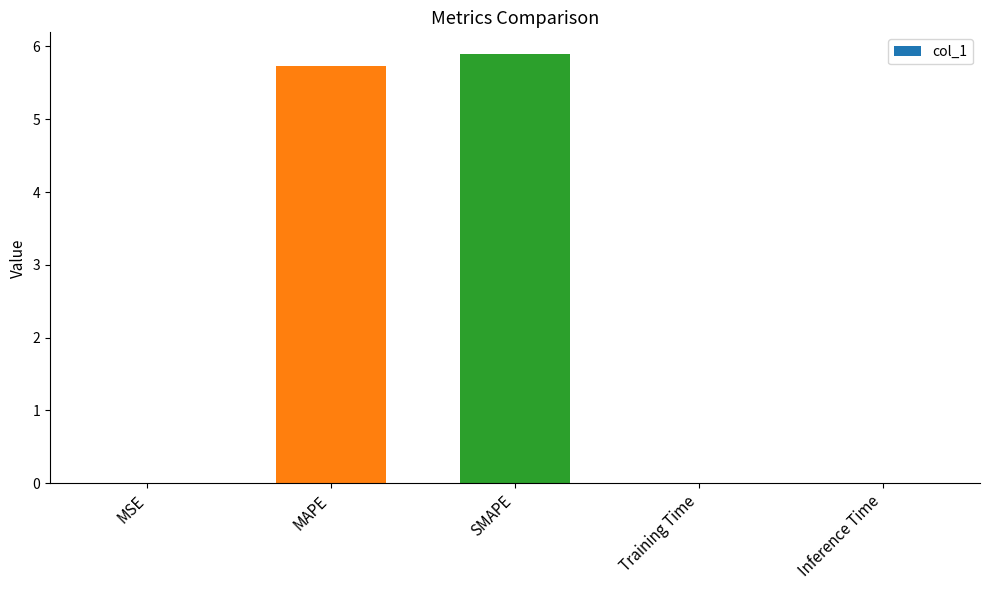

Between SMAPE and MAPE, which is larger?

SMAPE